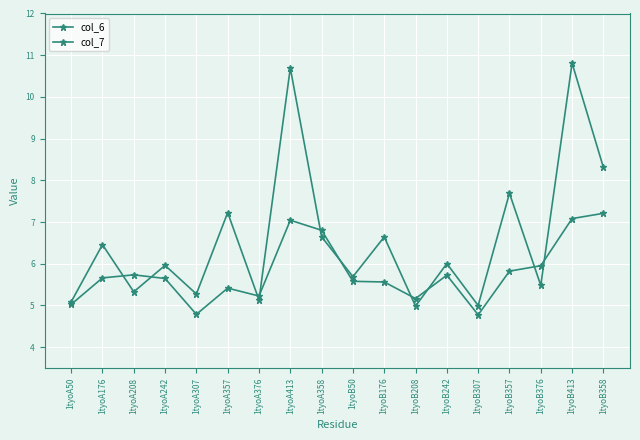

The col_7 series shows 12.7 at 1tyoA357. True or false?

False